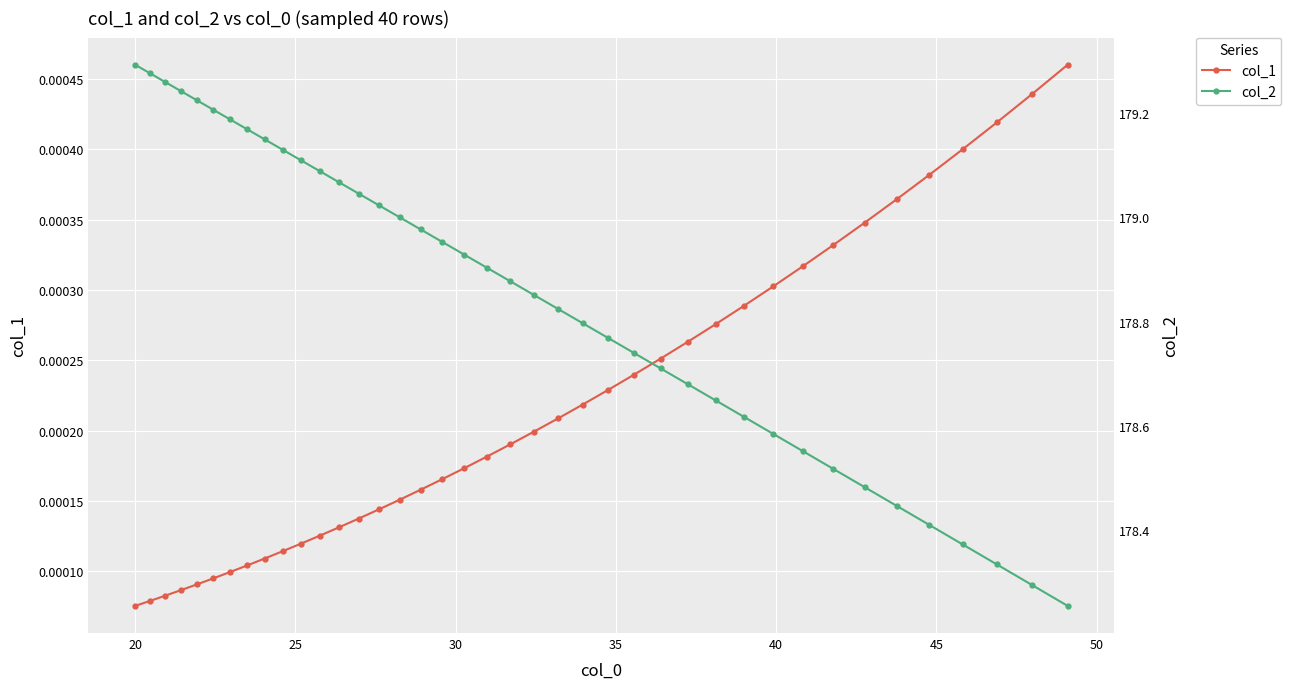

Is this an area chart (filled region under the line)?

No